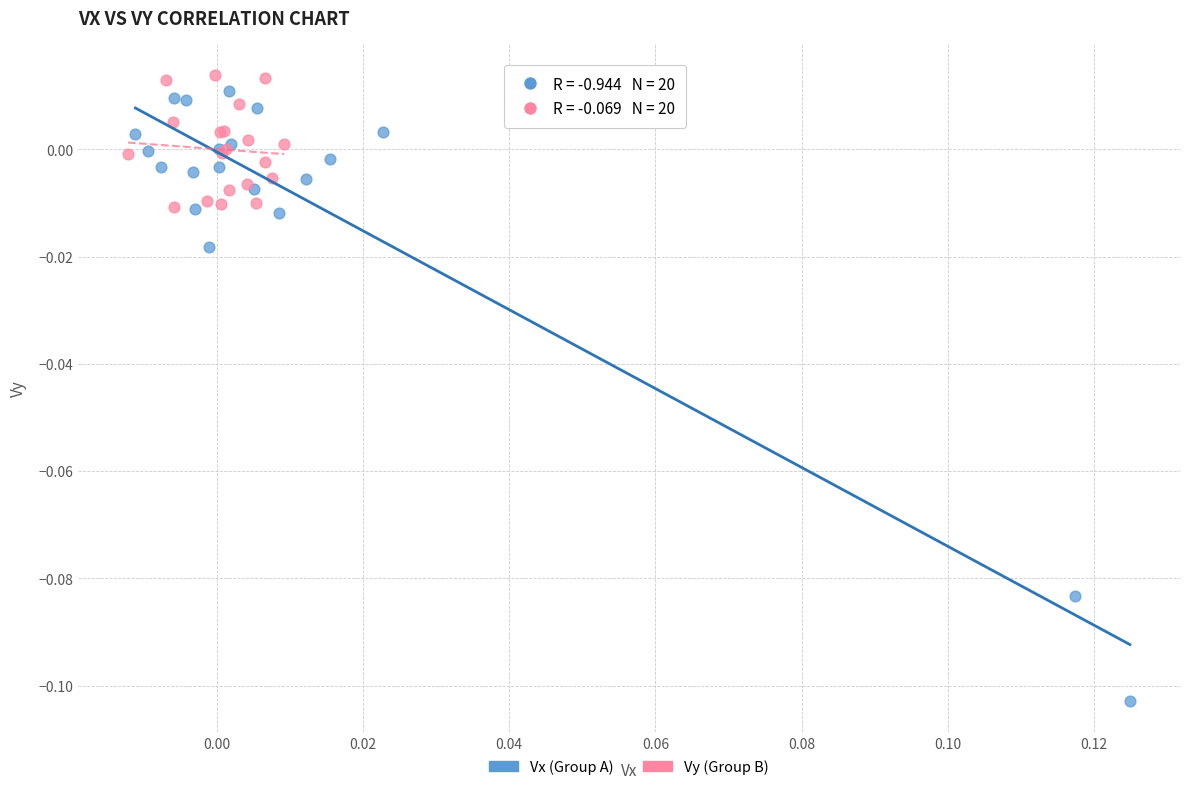

Which series has the largest Y range (max minus min)?

Vx (Group A)